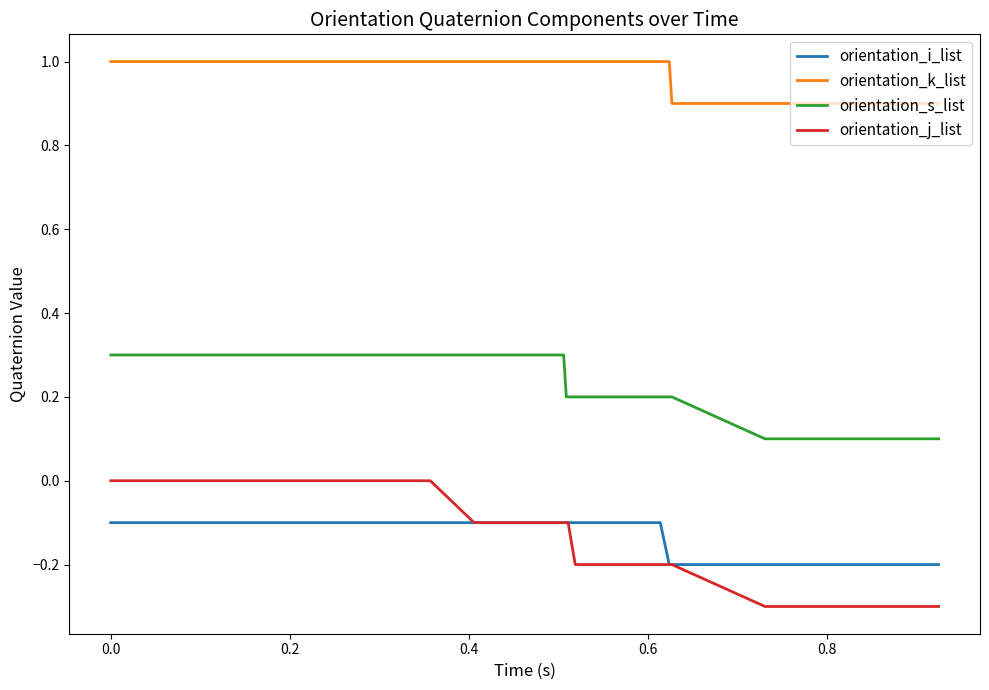

True or false: orientation_s_list and orientation_i_list intersect in this chart.

False